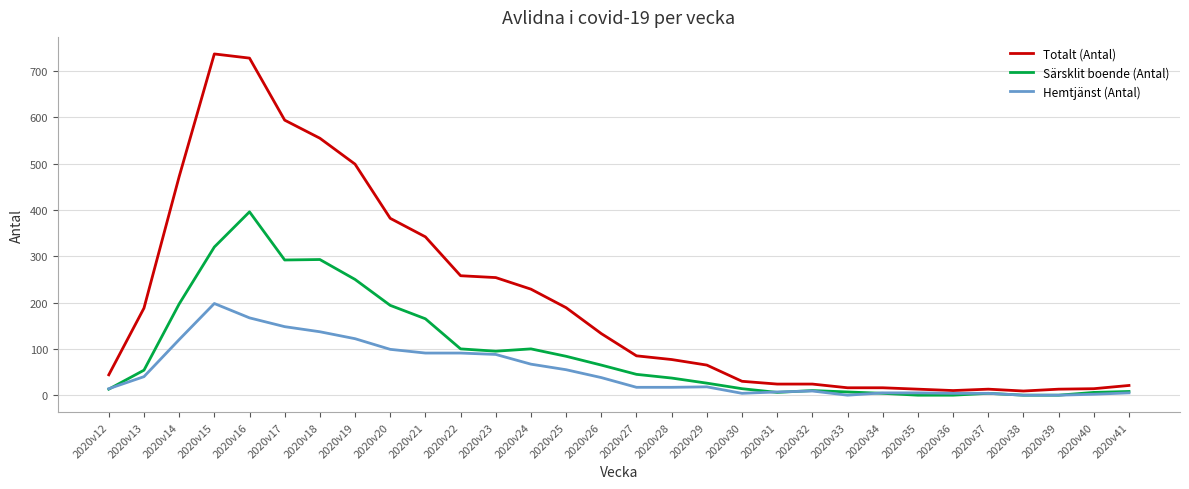

Is it true that Totalt (Antal) equals 254 at 2020v23?

True